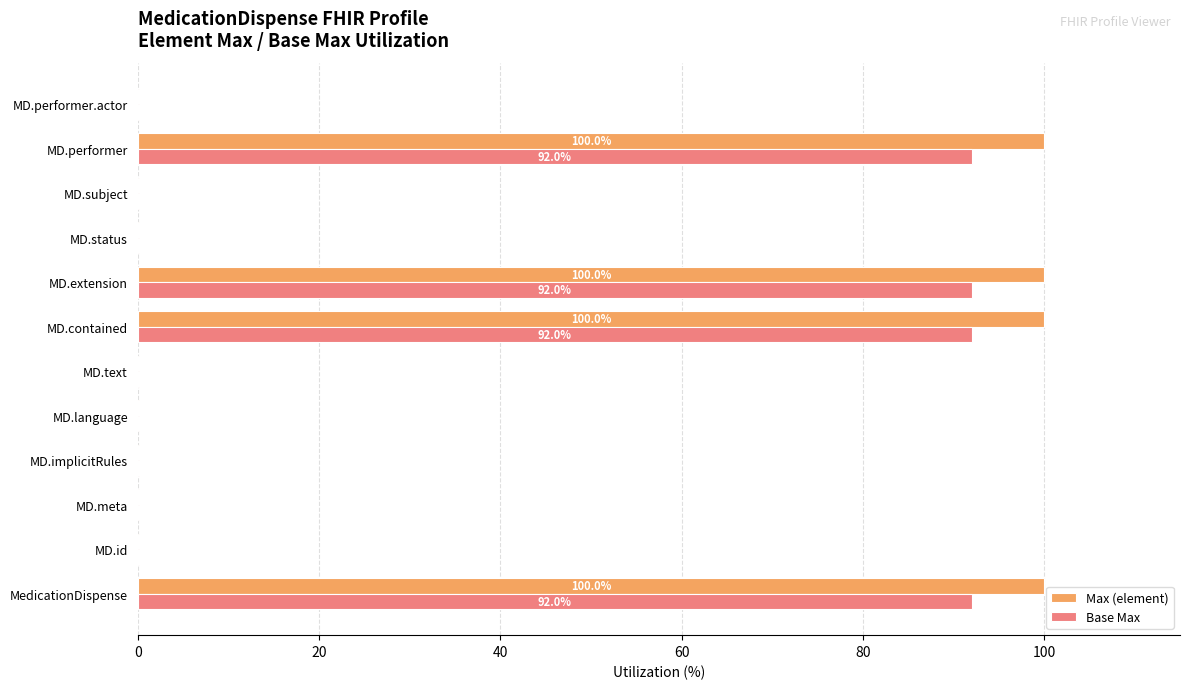

Is the value of Max (element) at MD.contained greater than the value of Base Max at MD.status?

Yes